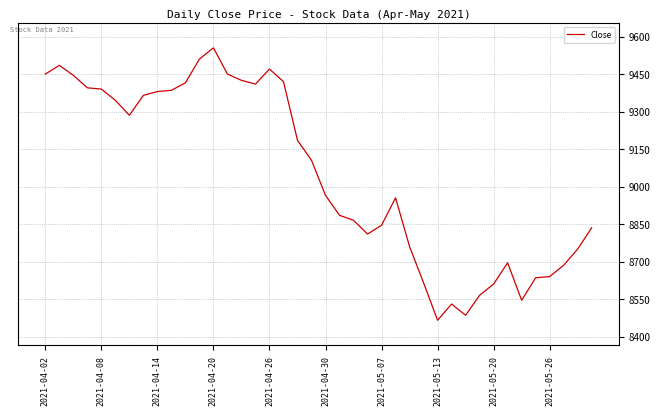

What is the difference between the maximum and minimum values?

1090